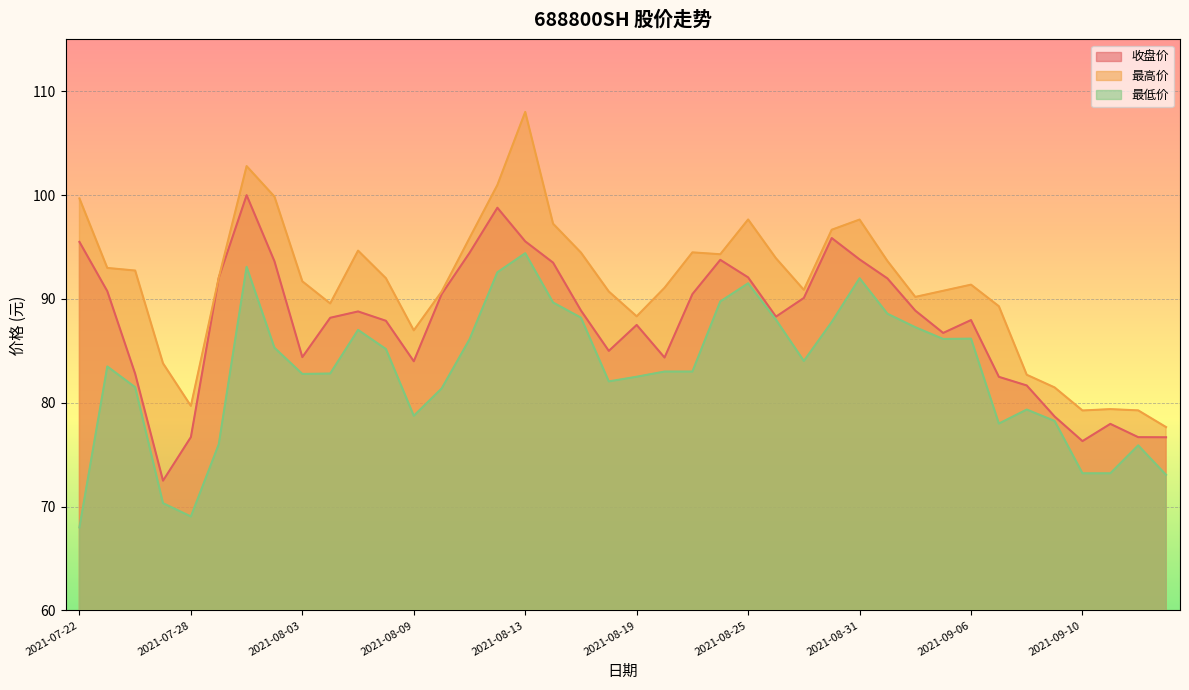

What is the difference between the maximum and minimum values in the 最高价 series?

30.4